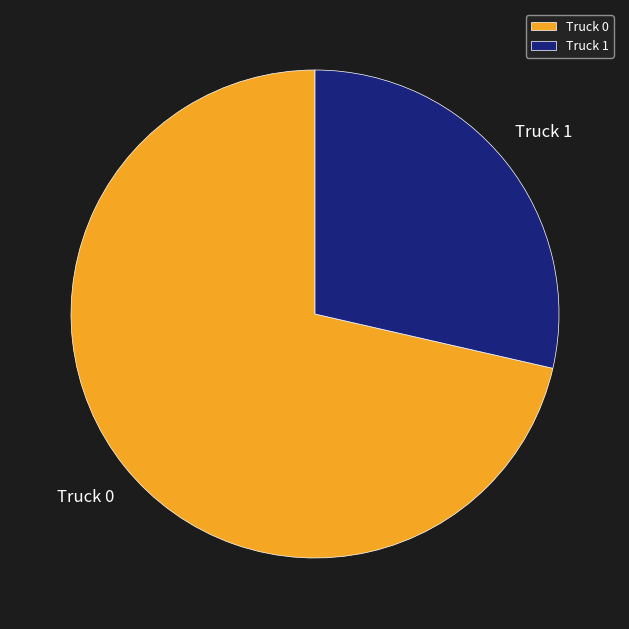

Which has a higher value, Truck 0 or Truck 1?

Truck 0